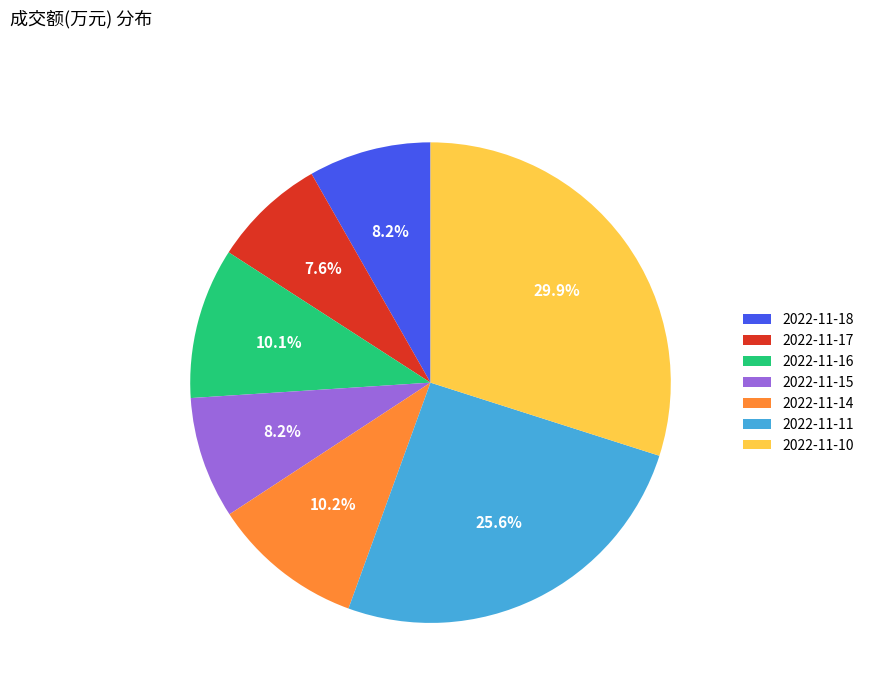

How many segments does this pie chart have?

7